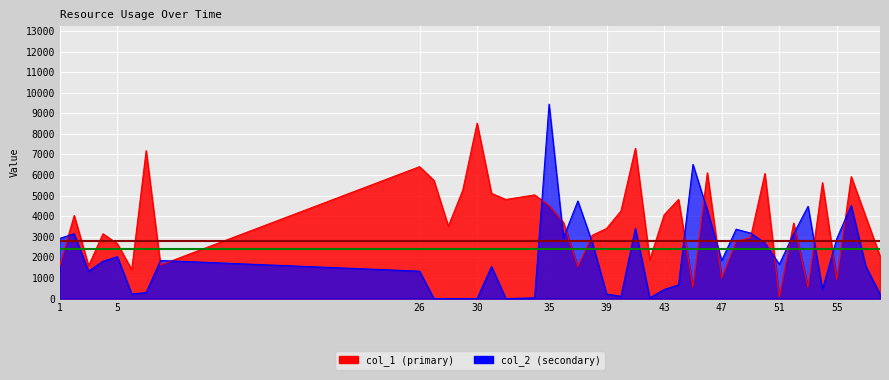

What is the maximum value for col_2?

9444.4